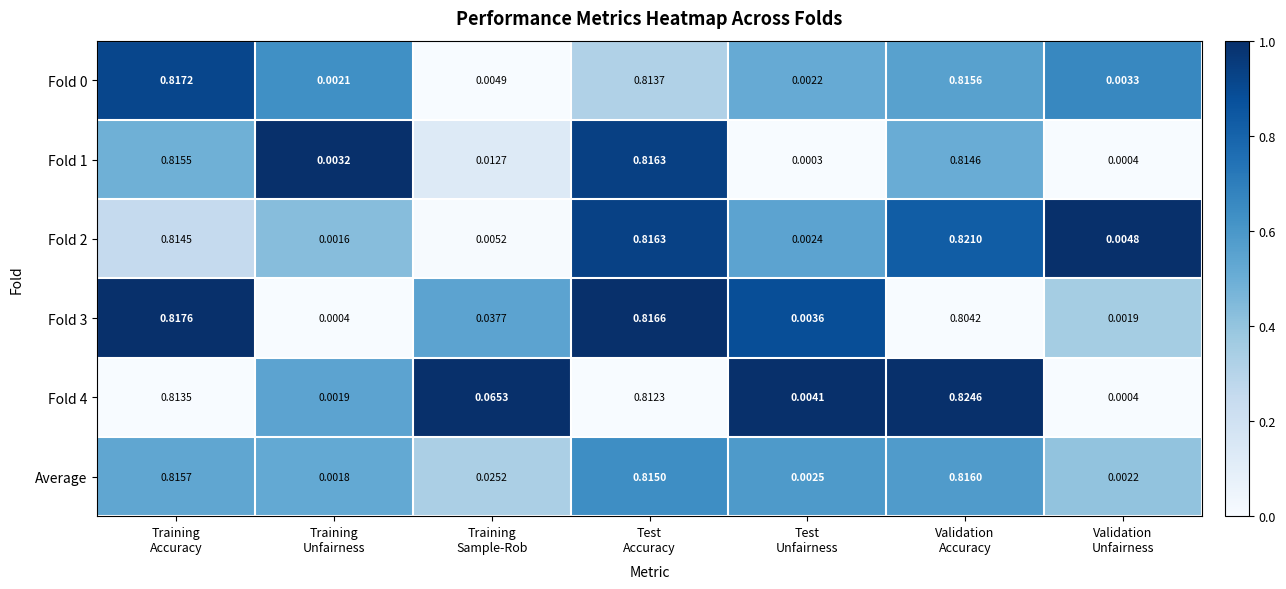

Which series has the widest spread of values?

Fold 4